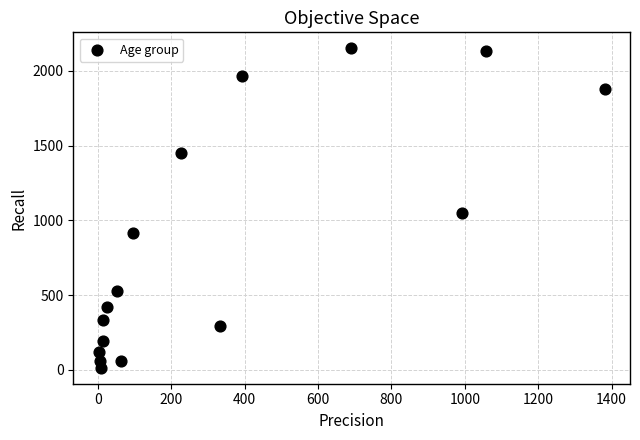

What is the range of Y values (max minus min)?

2136